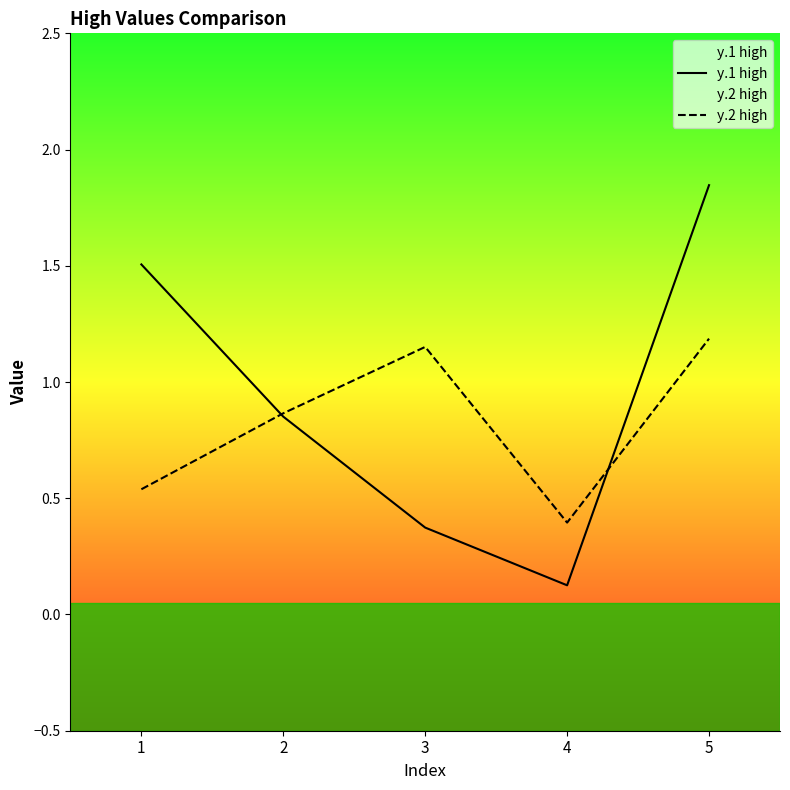

List the labels in order of y.1 high value, largest first.

5, 1, 2, 3, 4